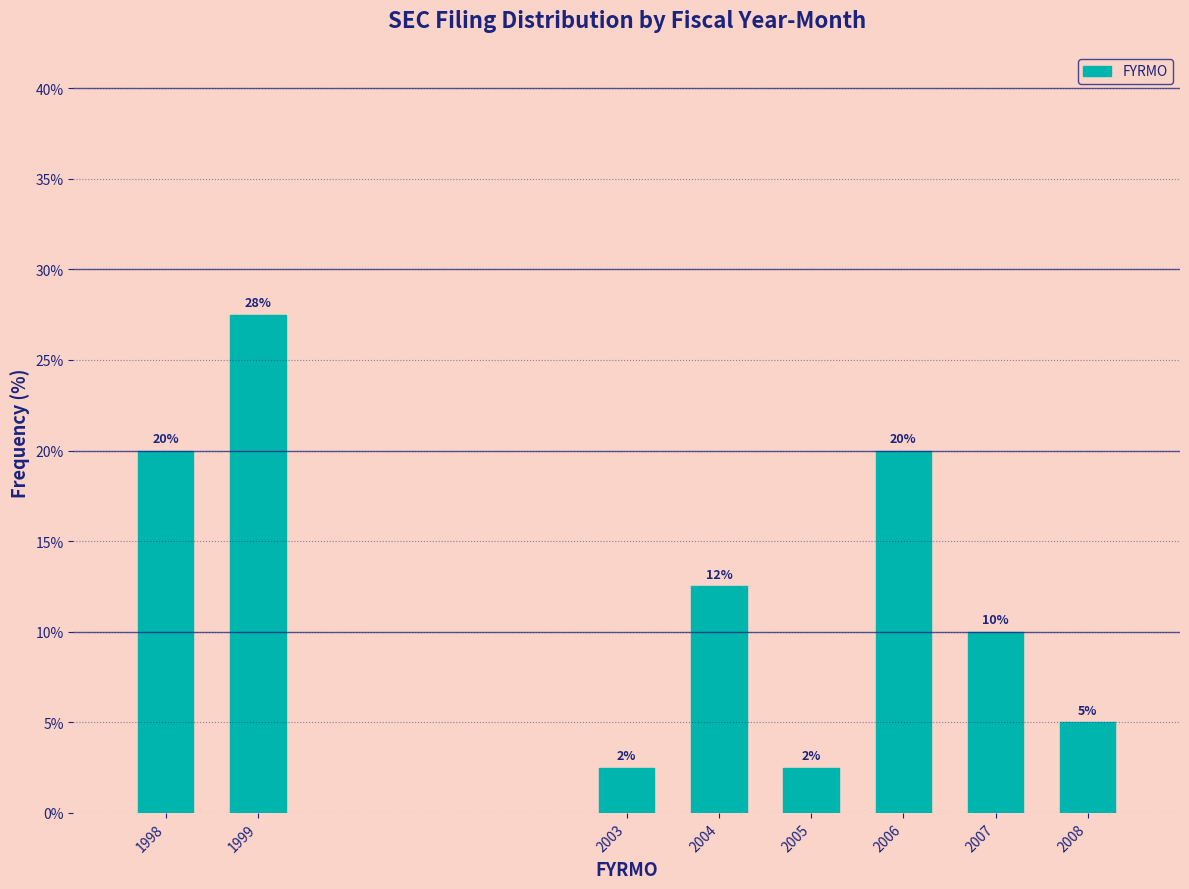

At which label is the value closest to 15?

2004